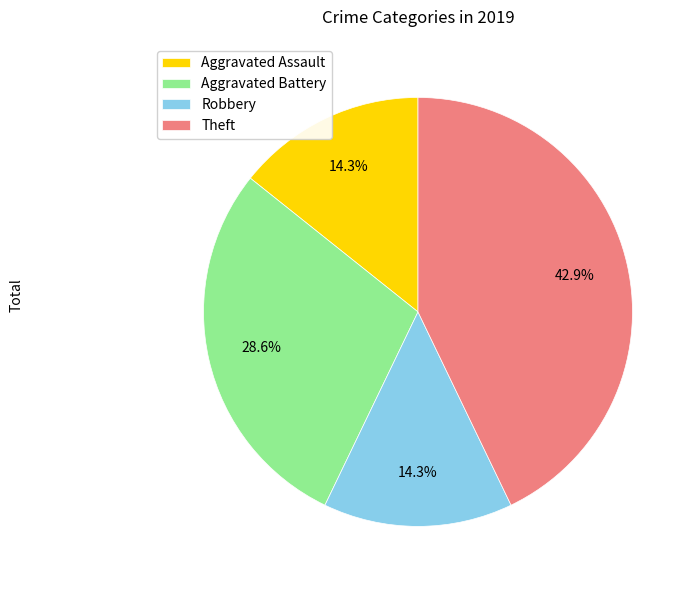

What is the largest slice in the pie chart?

Theft